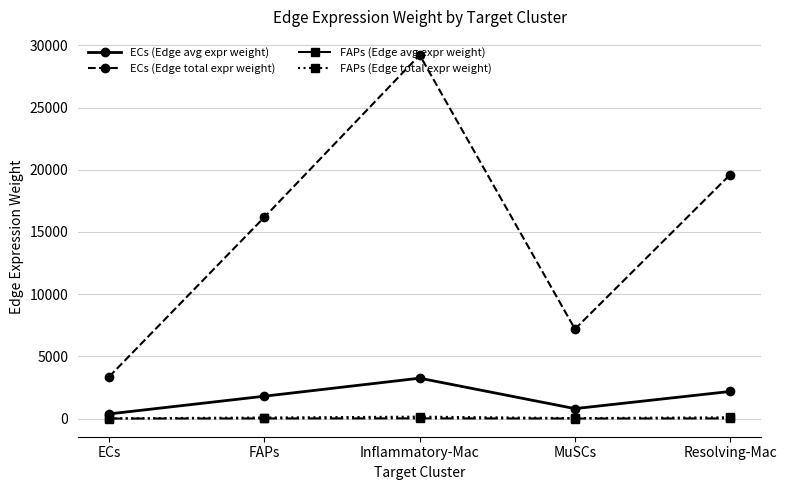

What is the lowest value of the FAPs (Edge total expr weight) series?

17.6